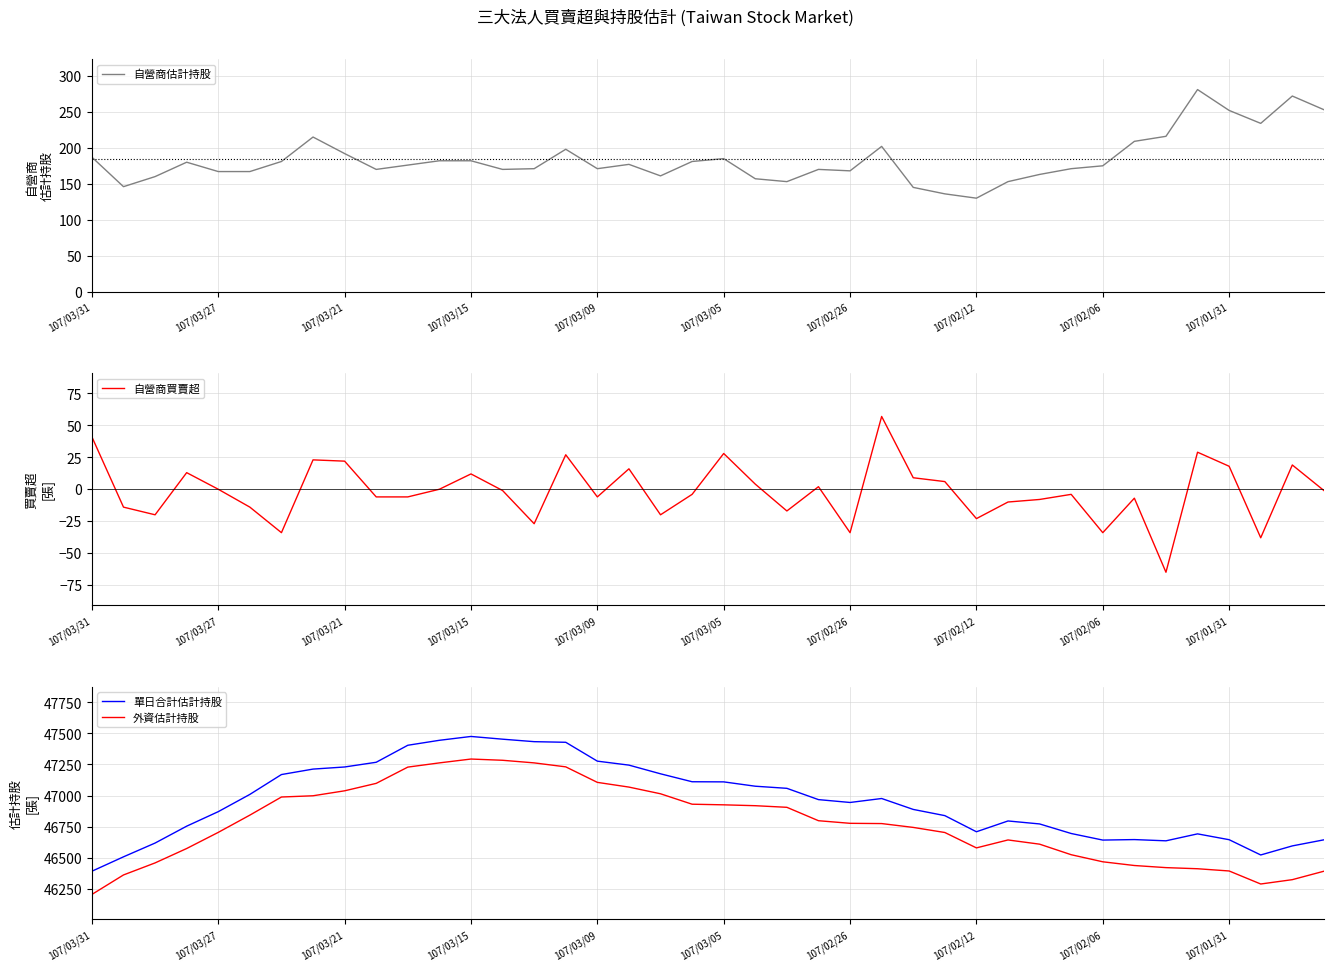

True or false: 外資估計持股 and 單日合計估計持股 intersect in this chart.

False